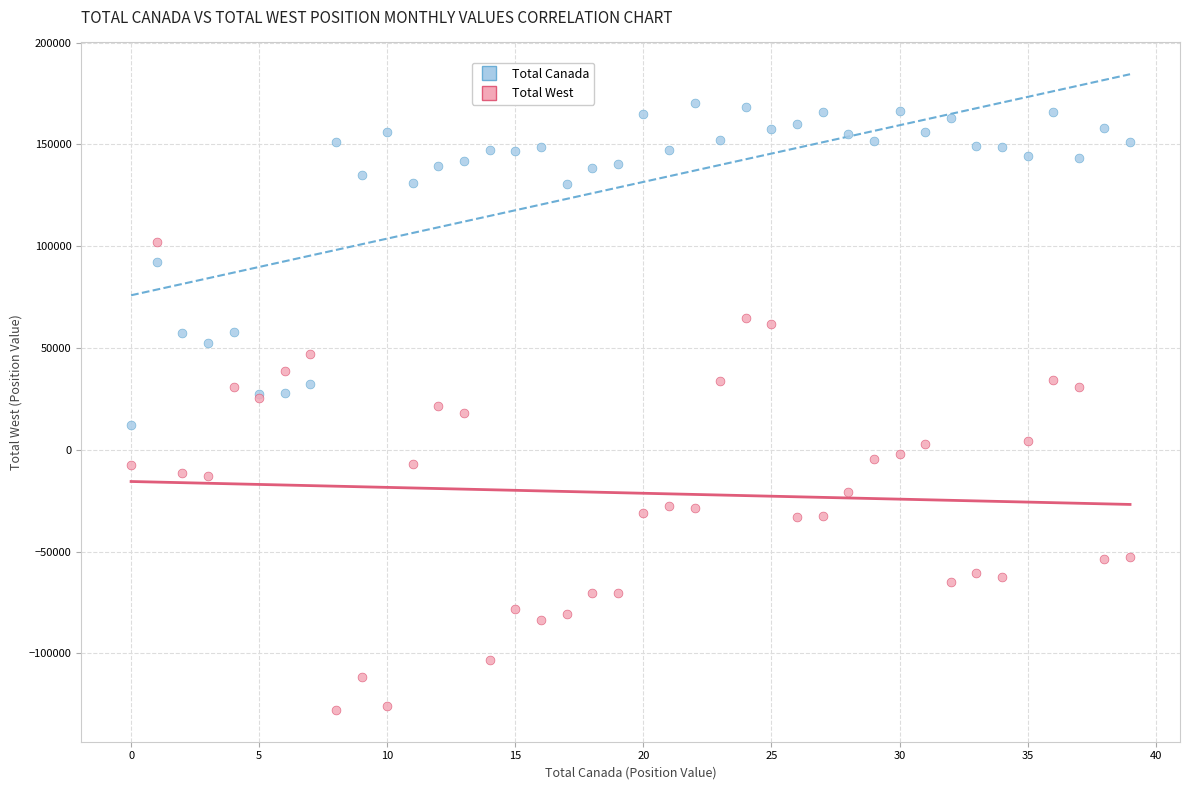

Which series contains the lowest Y value?

Total West